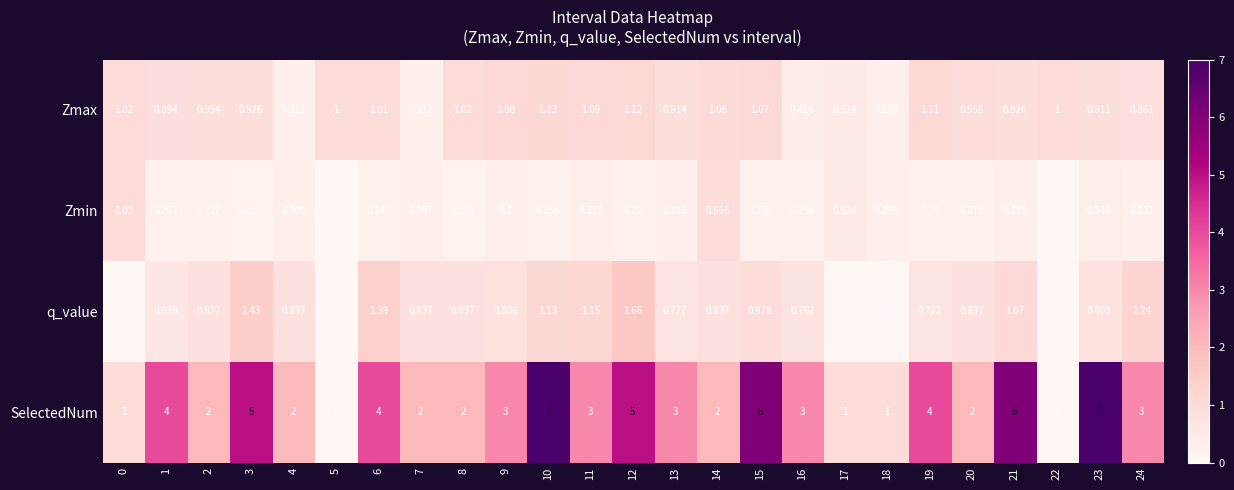

Which series changed the most between 0 and 19?

SelectedNum